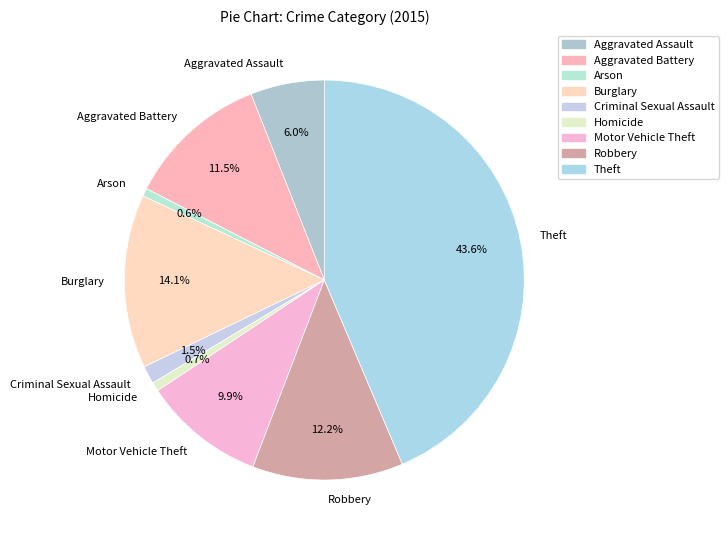

Between Criminal Sexual Assault and Aggravated Battery, which is larger?

Aggravated Battery